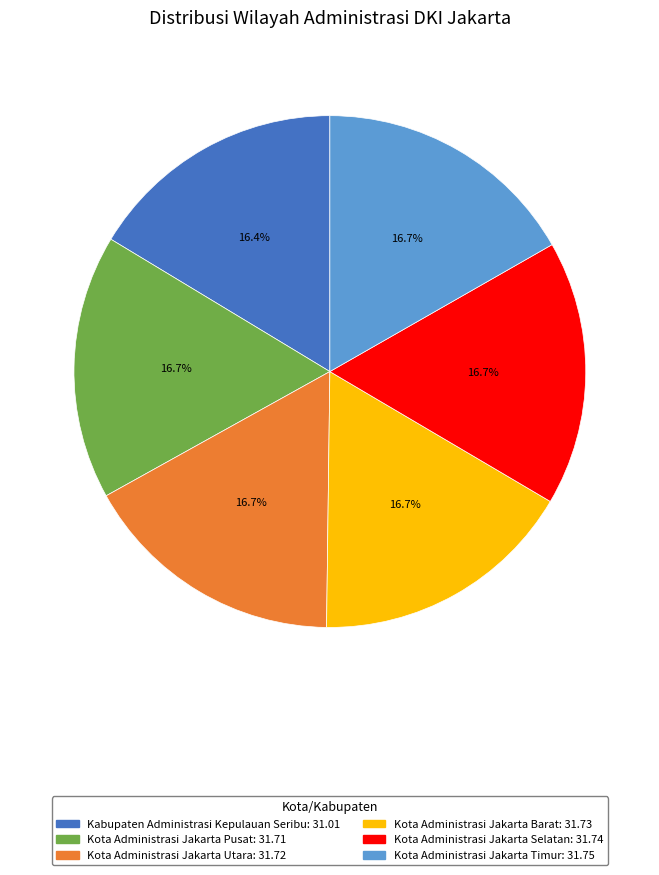

What percentage is the Kota Administrasi Jakarta Utara slice, to the nearest percent?

17%